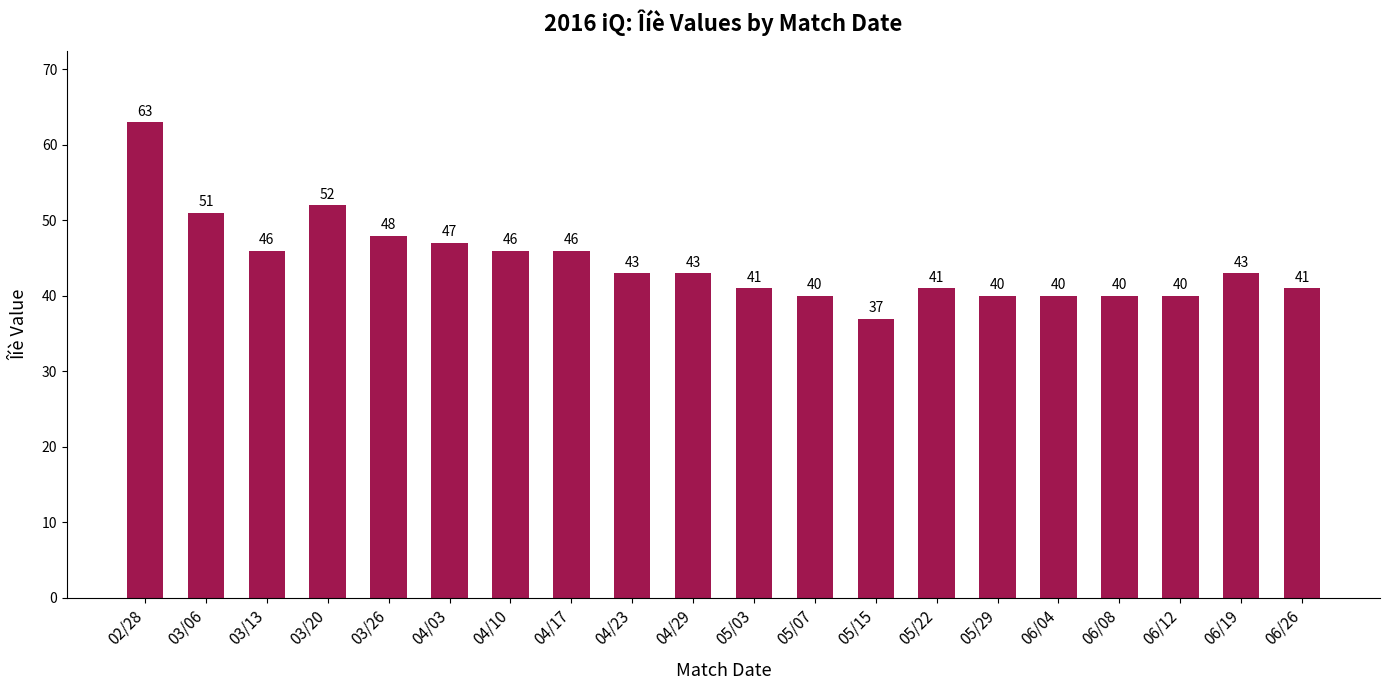

Which has a higher value, 03/20 or 02/28?

02/28